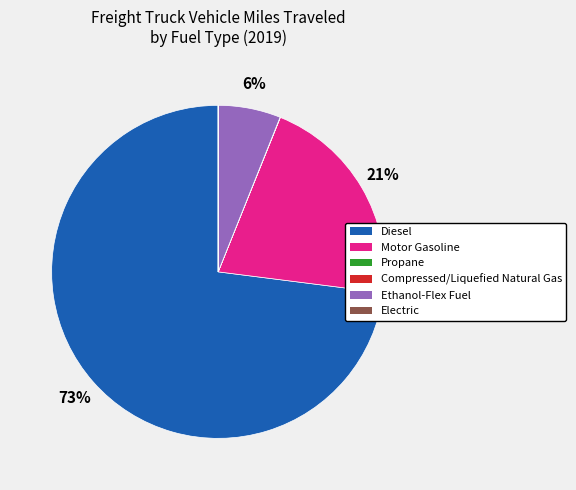

Between Motor Gasoline and Diesel, which is larger?

Diesel